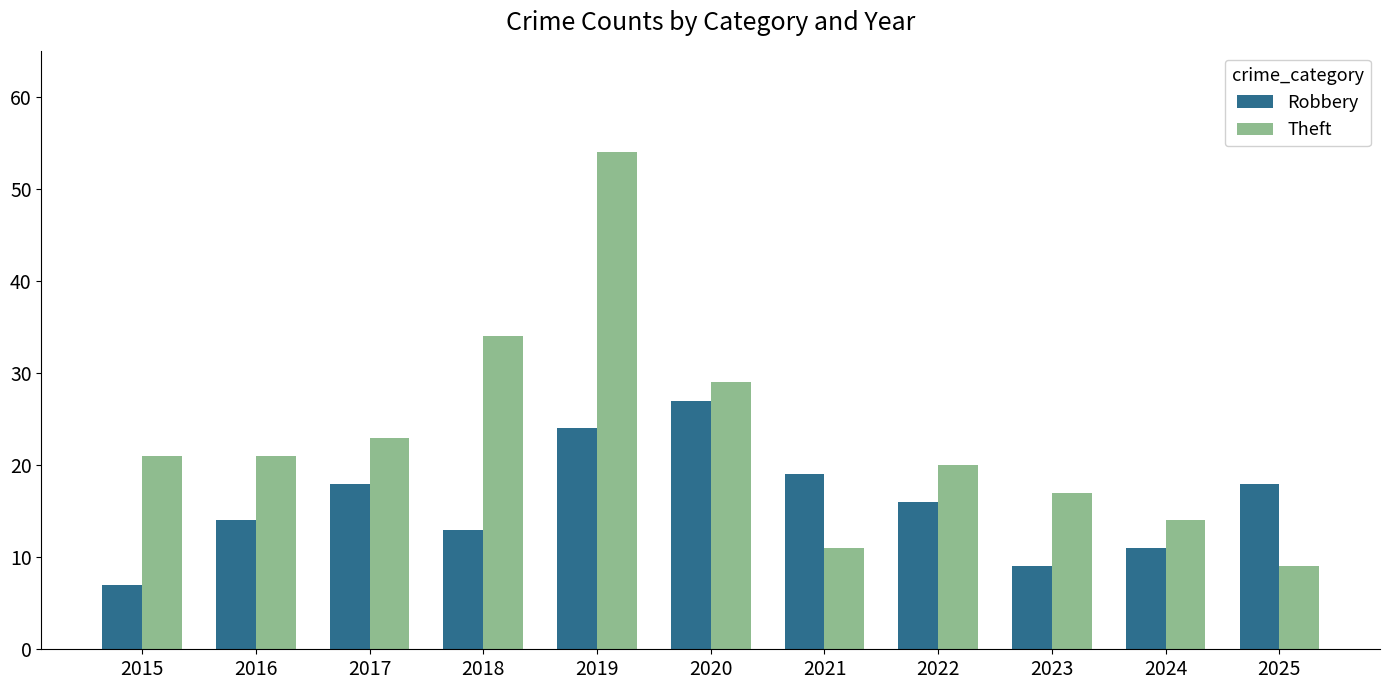

Which series has the widest spread of values?

Theft